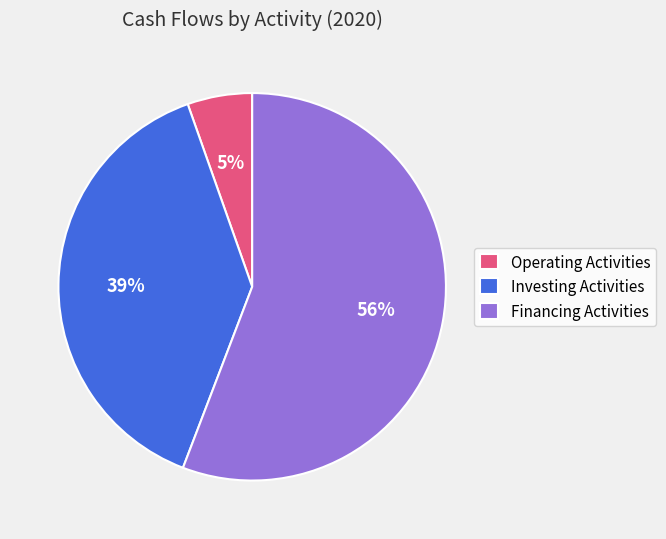

Which category has the biggest portion of the pie?

Financing Activities